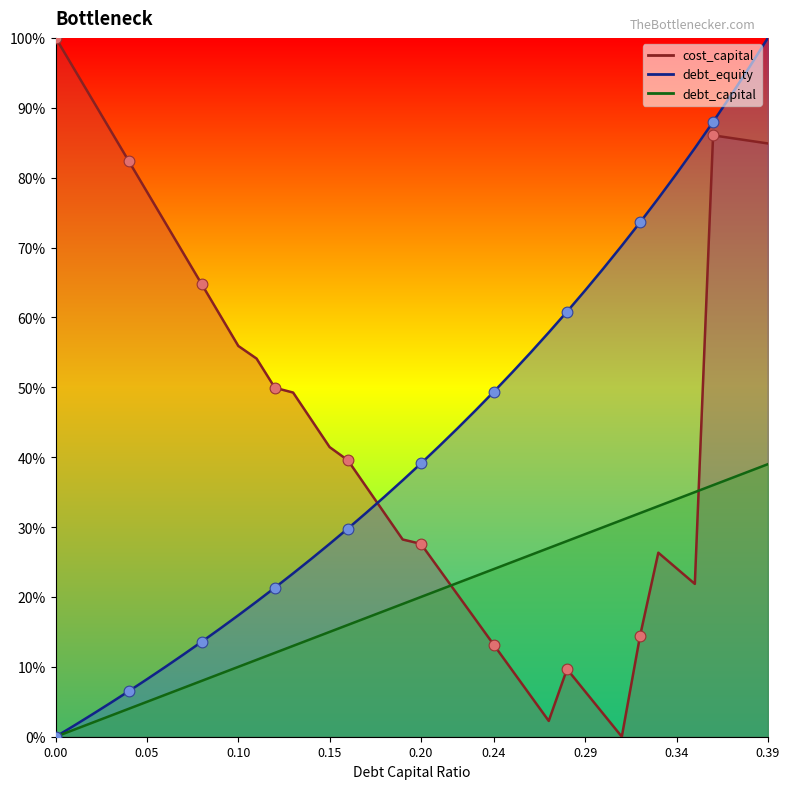

What are all the series names shown in the legend?

debt_capital, cost_capital, debt_equity